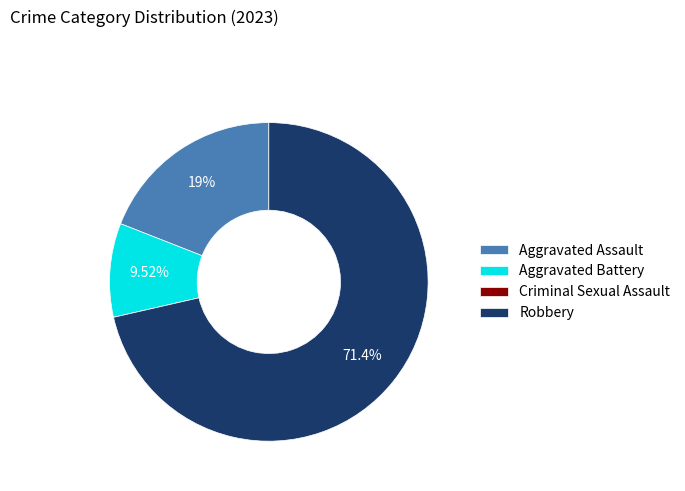

Does Aggravated Battery represent more than half of the total?

No